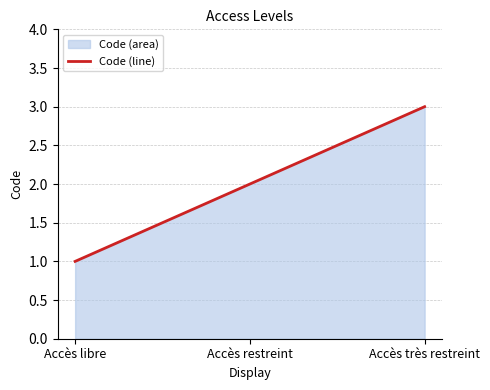

Which label corresponds to the largest value in the chart?

Accès très restreint